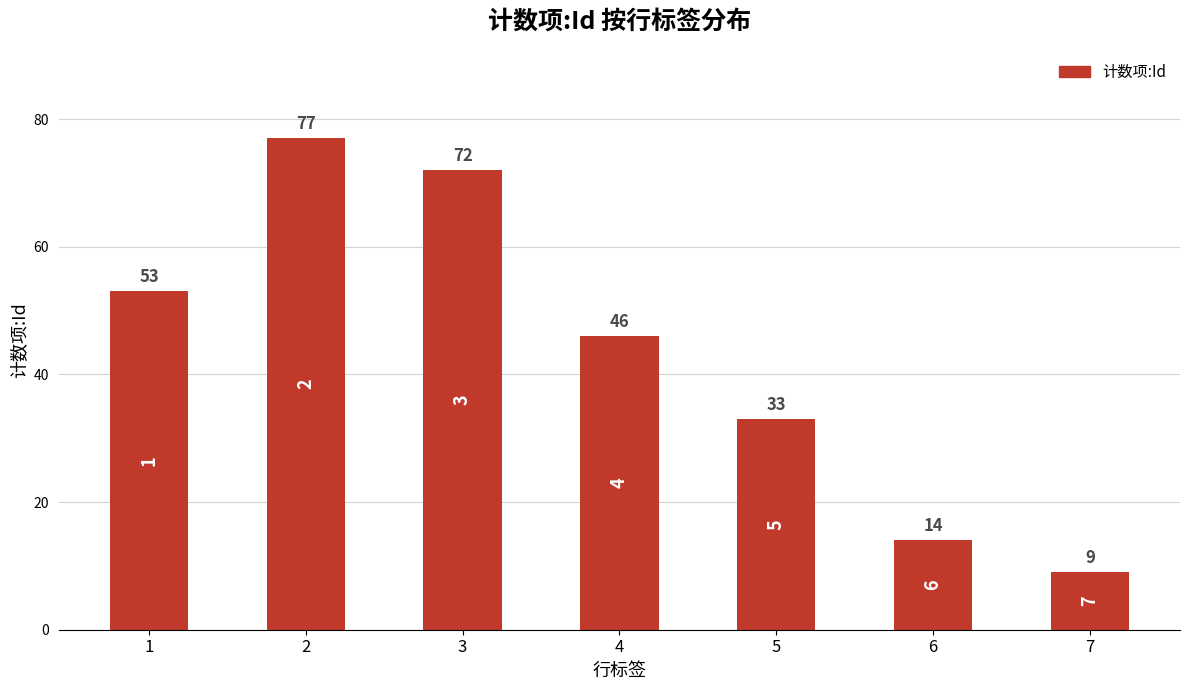

The value at 1 is 89. True or false?

False